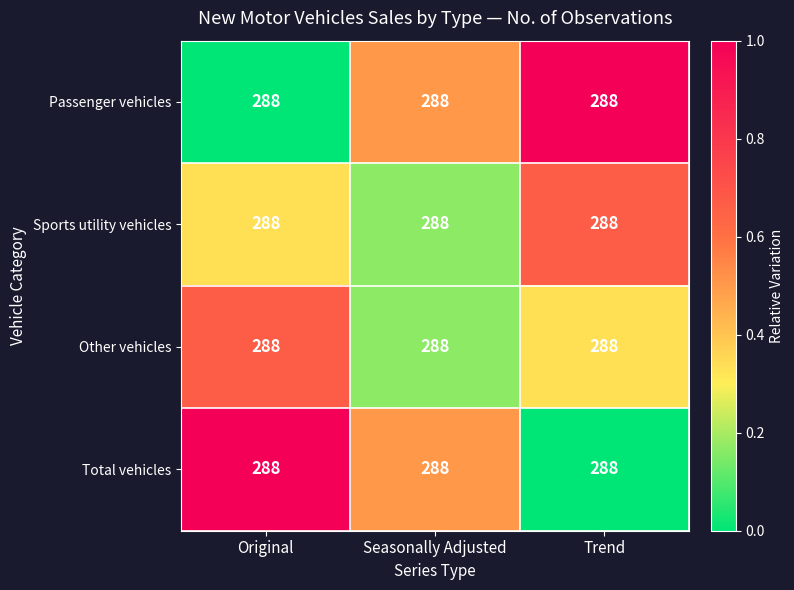

Count the Other vehicles values in the range 0 to 1.

3